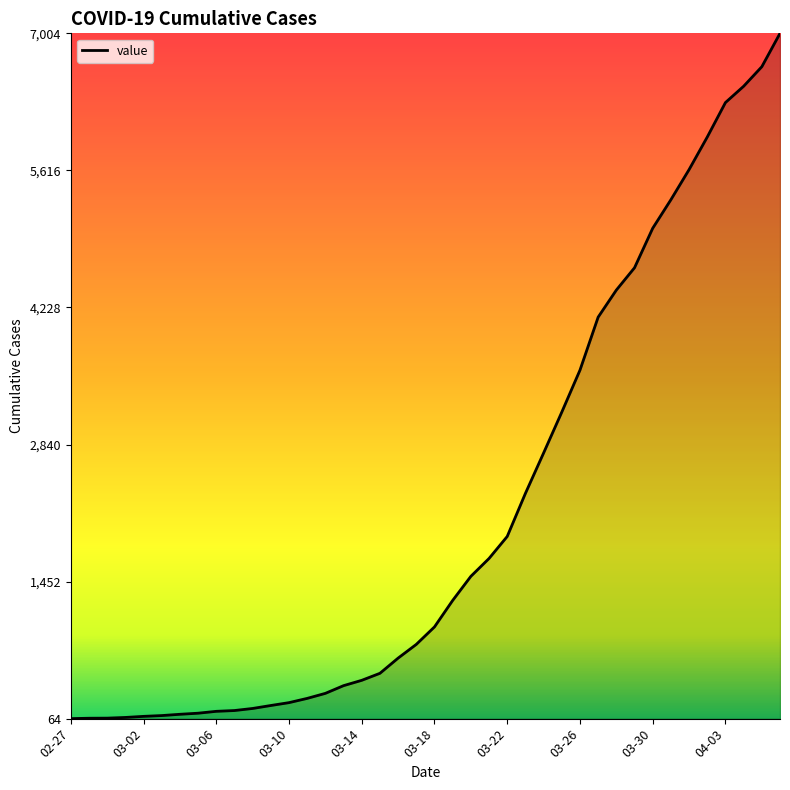

What is the greatest value displayed?

7004